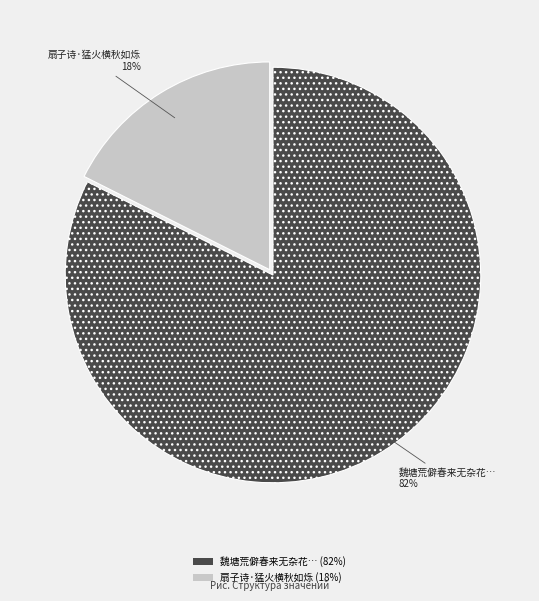

Between 扇子诗·猛火横秋如烁 and 魏塘荒僻春来无杂花…, which is larger?

魏塘荒僻春来无杂花…